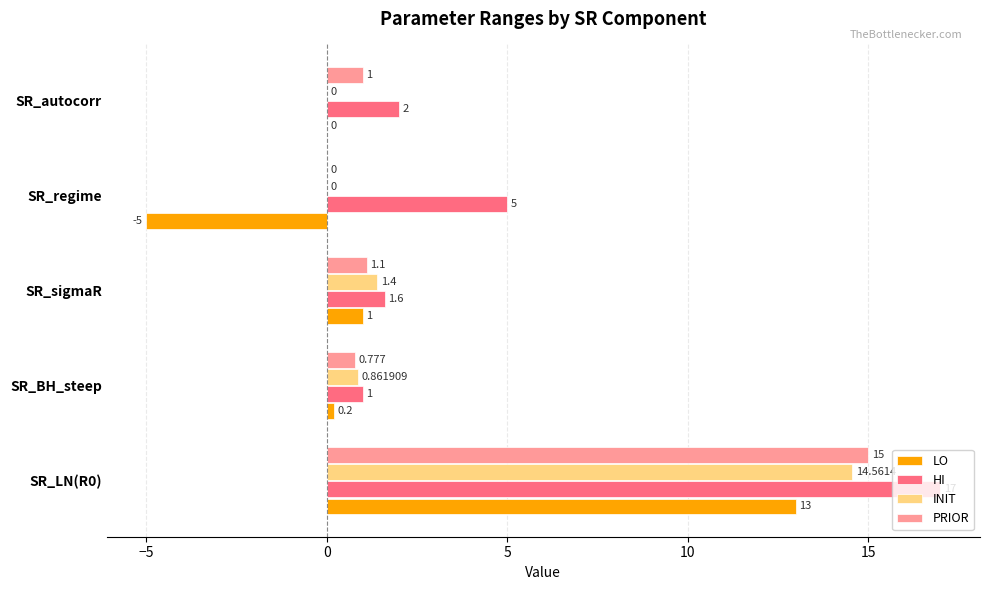

Which series has the largest total across all categories?

HI